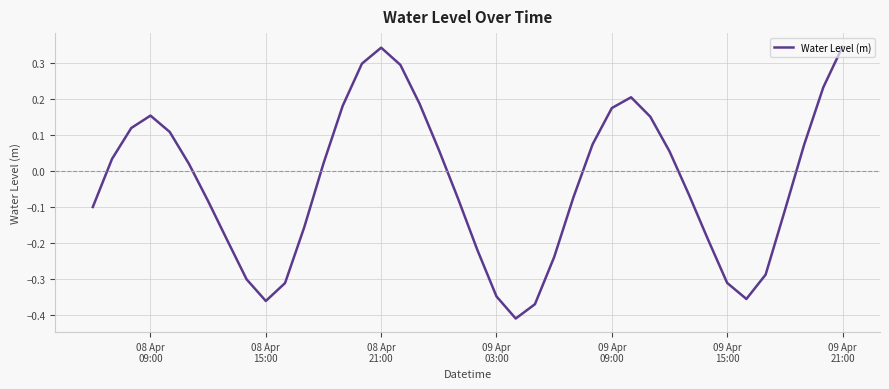

What is the difference between the maximum and minimum values?

0.8